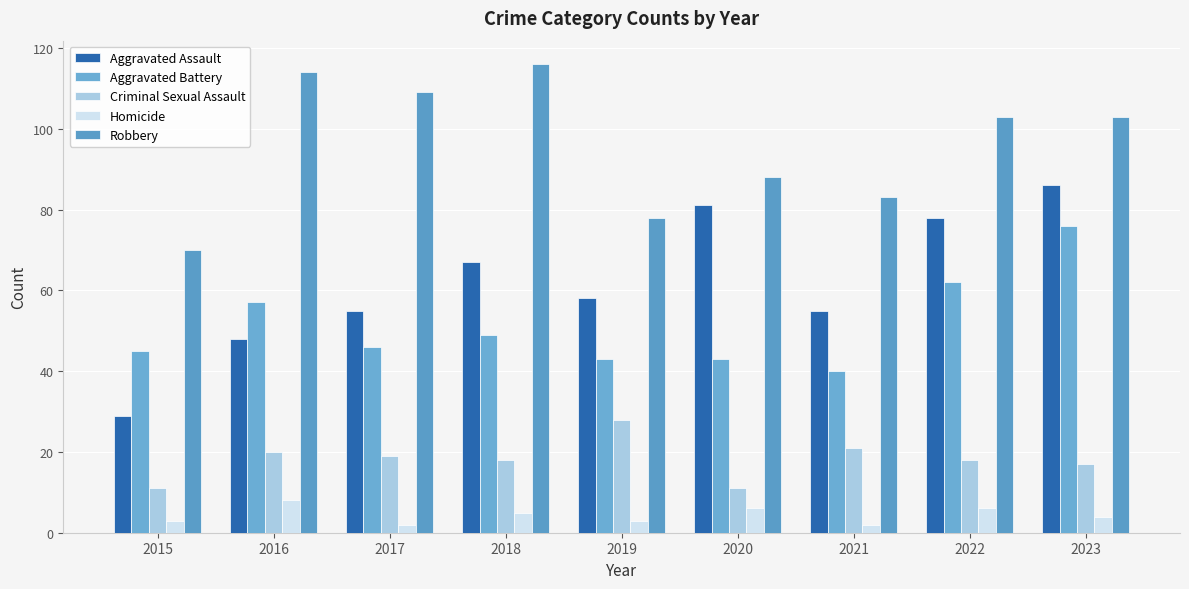

Are the bars horizontal?

No